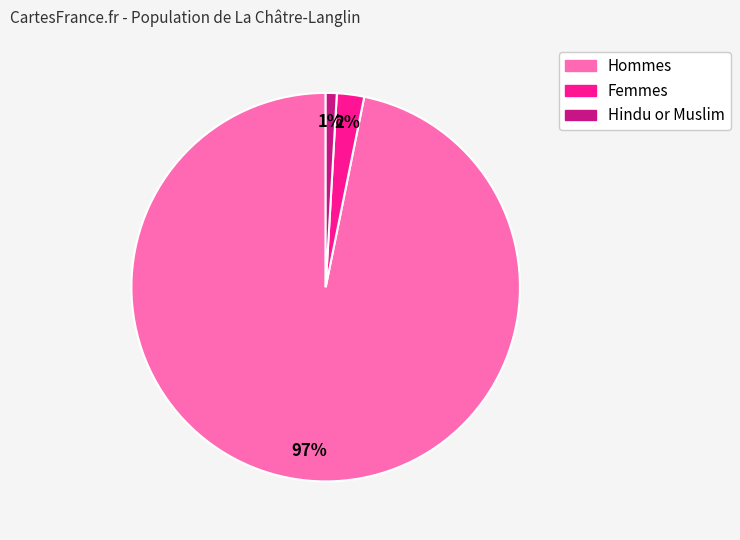

Does any single category account for the majority?

Yes